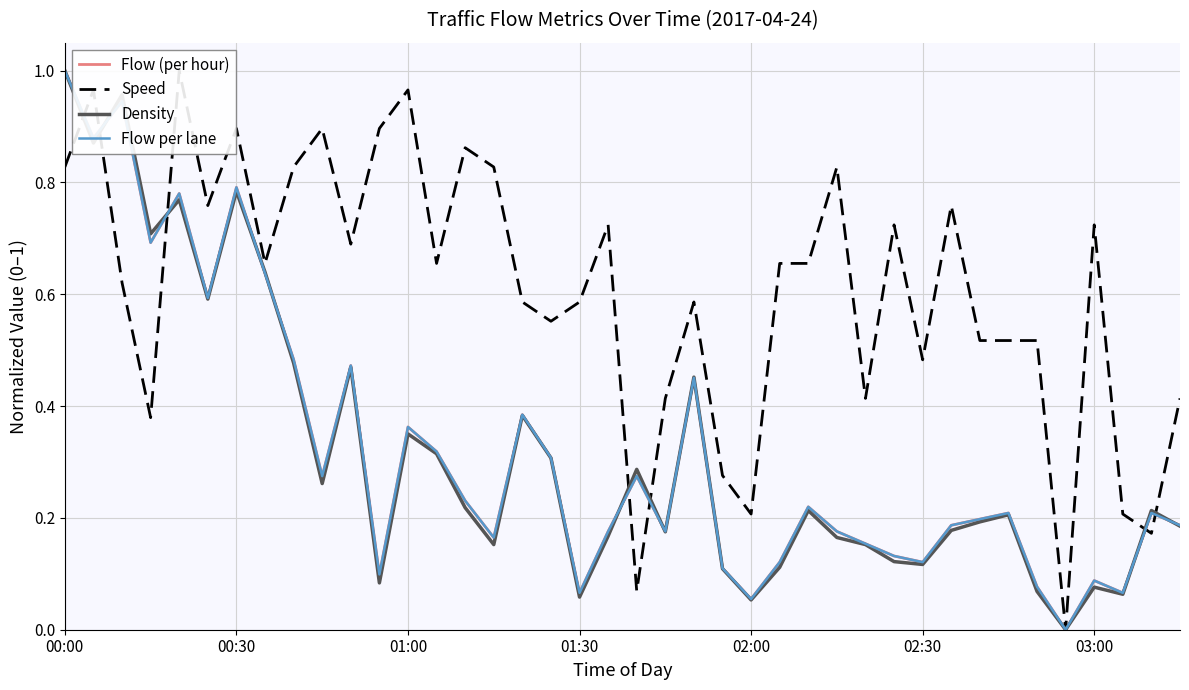

What is the spread (max minus min) of values at 37?

0.1